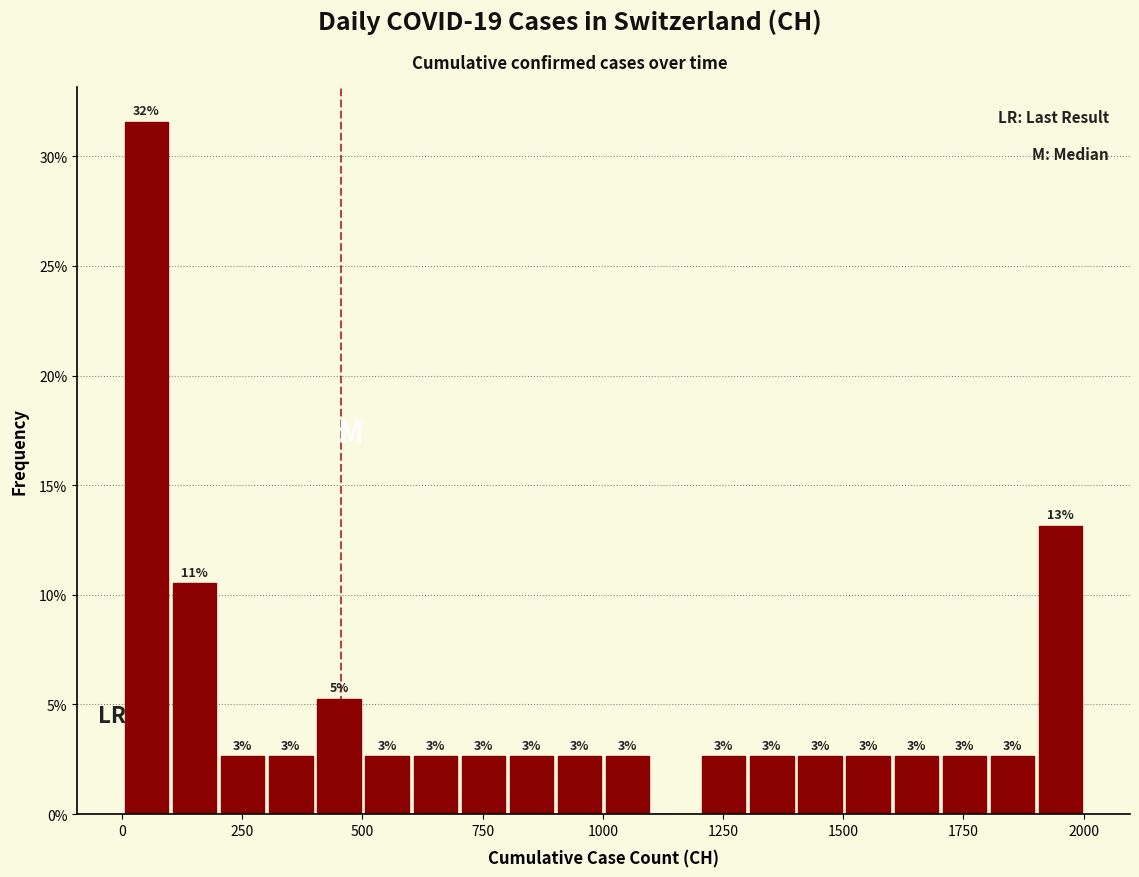

Read against the x-axis, roughly where is the centre of the tallest bar?

50